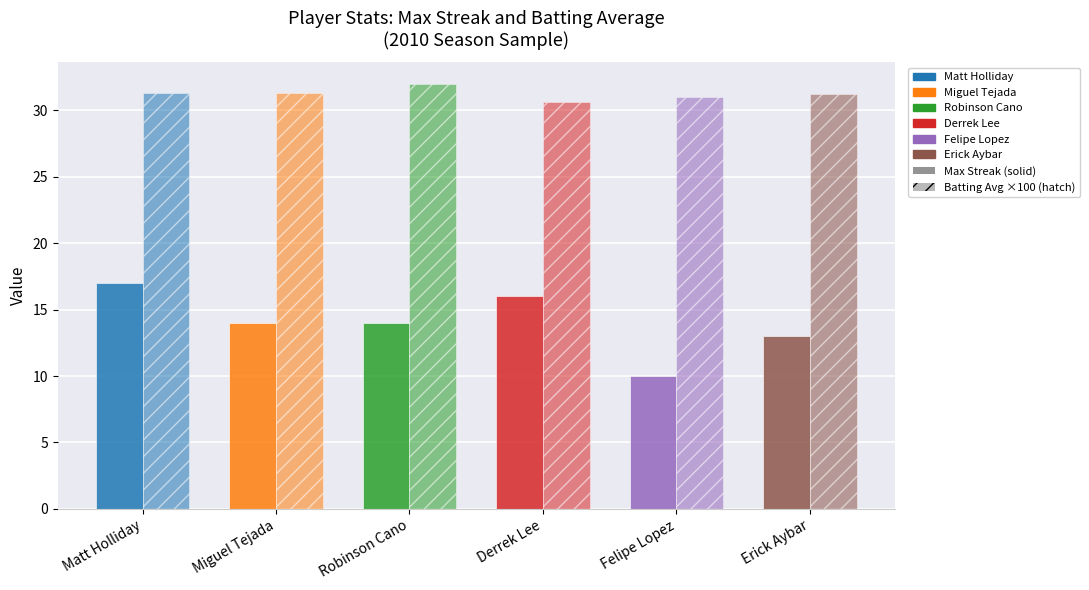

How many bars are there in total?

12